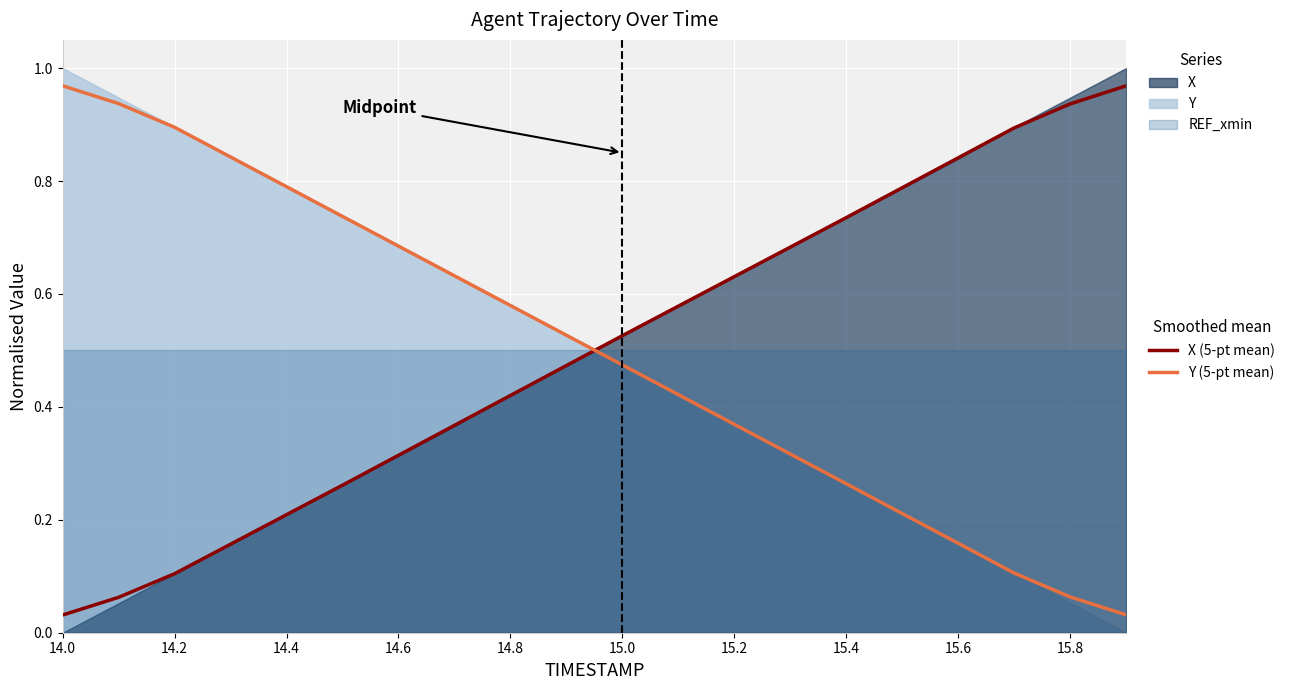

How many distinct data groups are displayed?

2